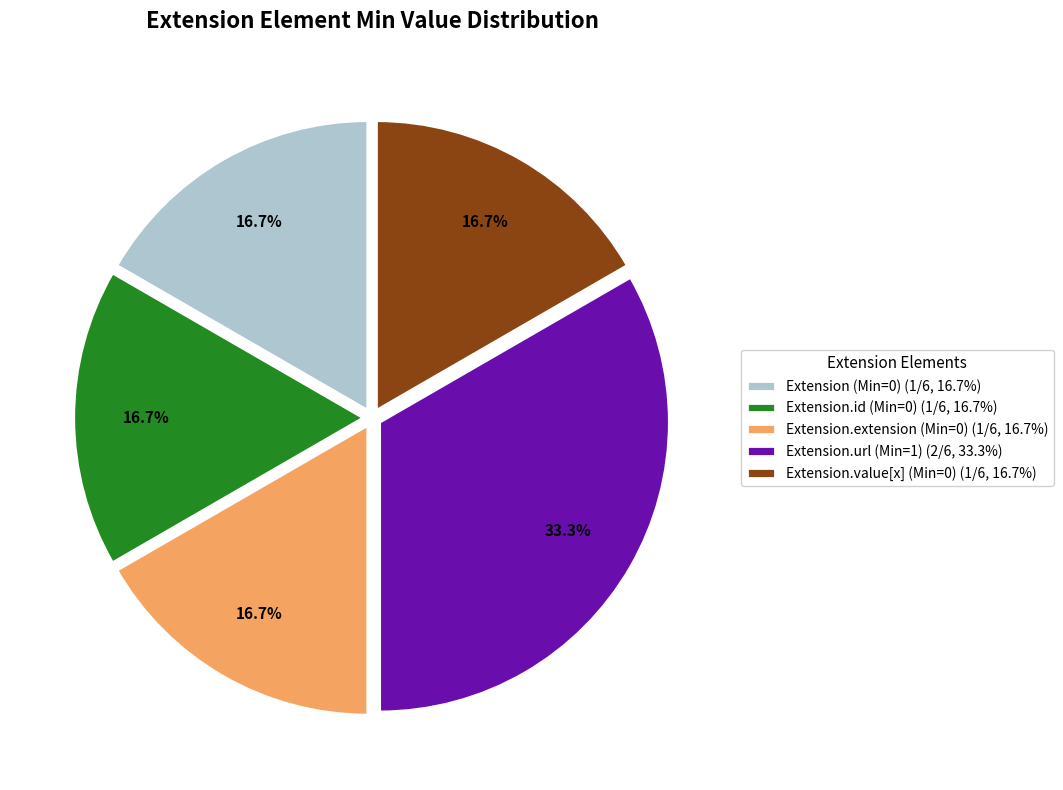

Do Extension.value[x] (Min=0) (1/6, 16.7%) and Extension (Min=0) (1/6, 16.7%) together represent more than half of the pie?

No